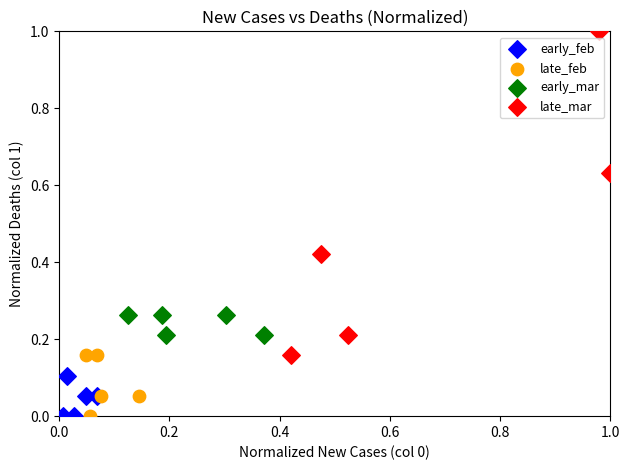

Which series has the widest spread of Y values?

late_mar